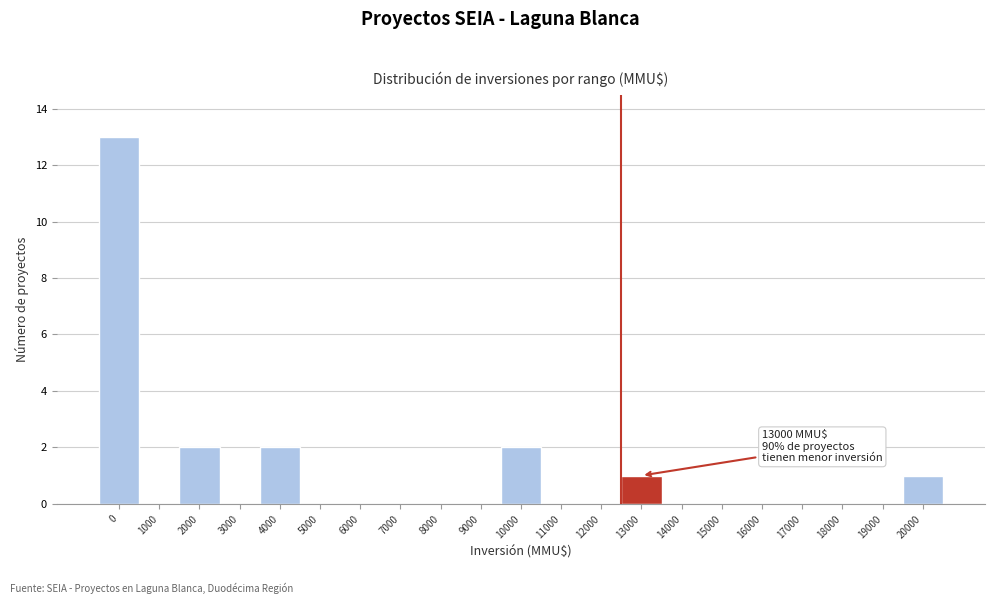

Reading left to right, transcribe all the data shown in this chart.

0=13	1000=0	2000=2	3000=0	4000=2	5000=0	6000=0	7000=0	8000=0	9000=0	10000=2	11000=0	12000=0	13000=1	14000=0	15000=0	16000=0	17000=0	18000=0	19000=0	20000=1